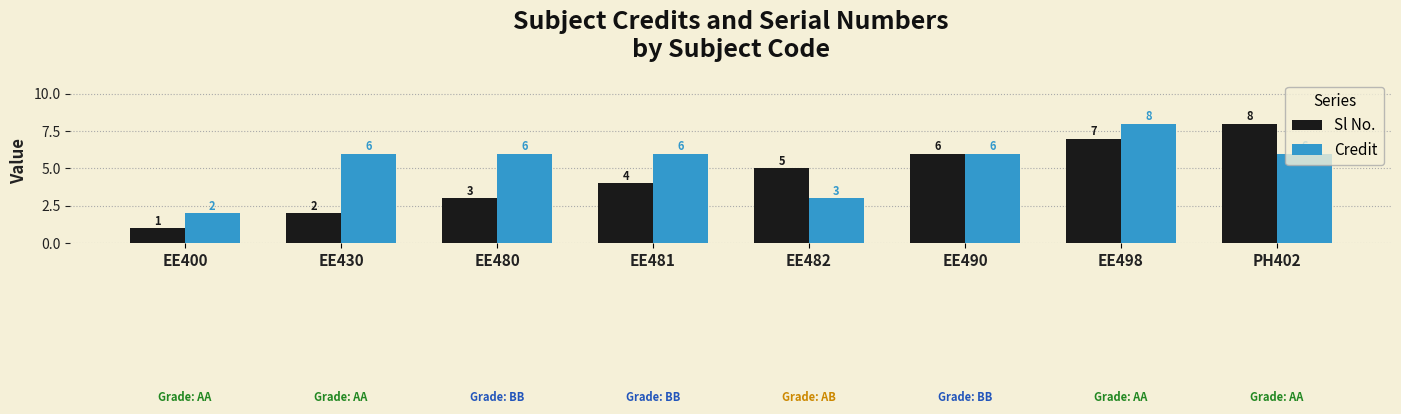

Rank the series by their average value, from lowest to highest.

Sl No., Credit